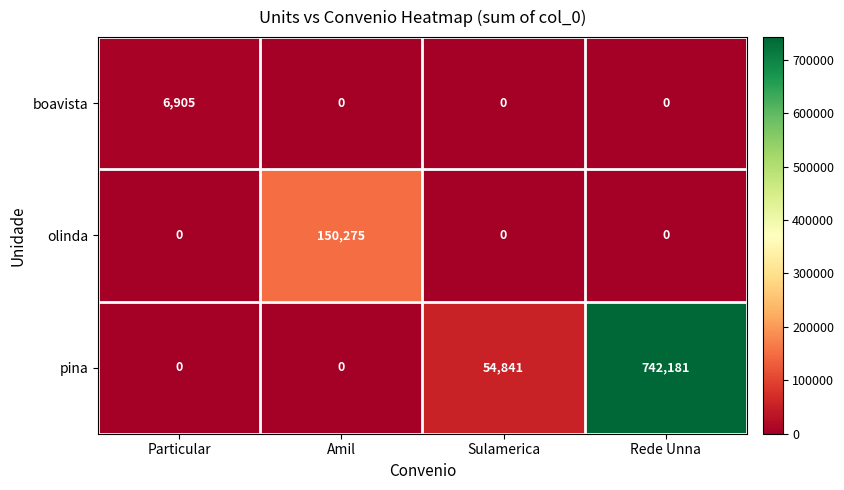

What is the greatest value displayed?

742181